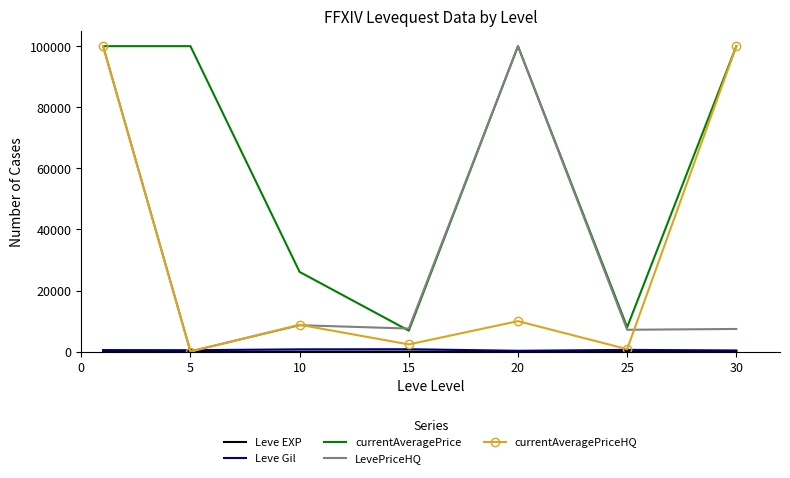

Which series has the largest range (max minus min)?

currentAveragePriceHQ